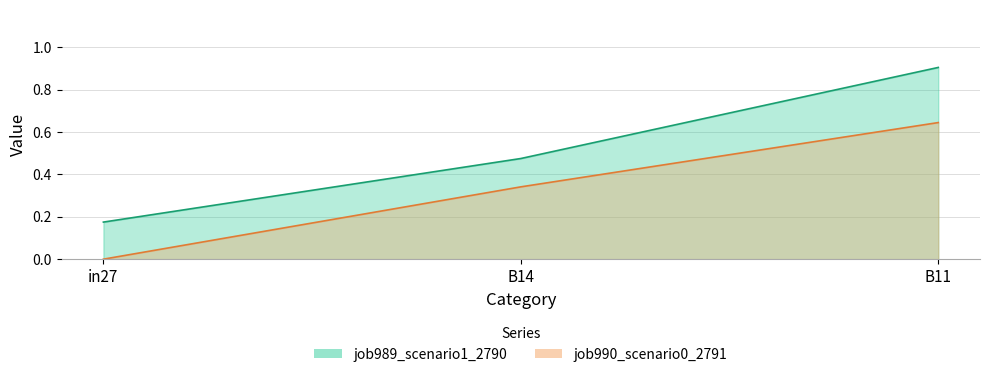

Which series changed the most between in27 and B14?

job990_scenario0_2791